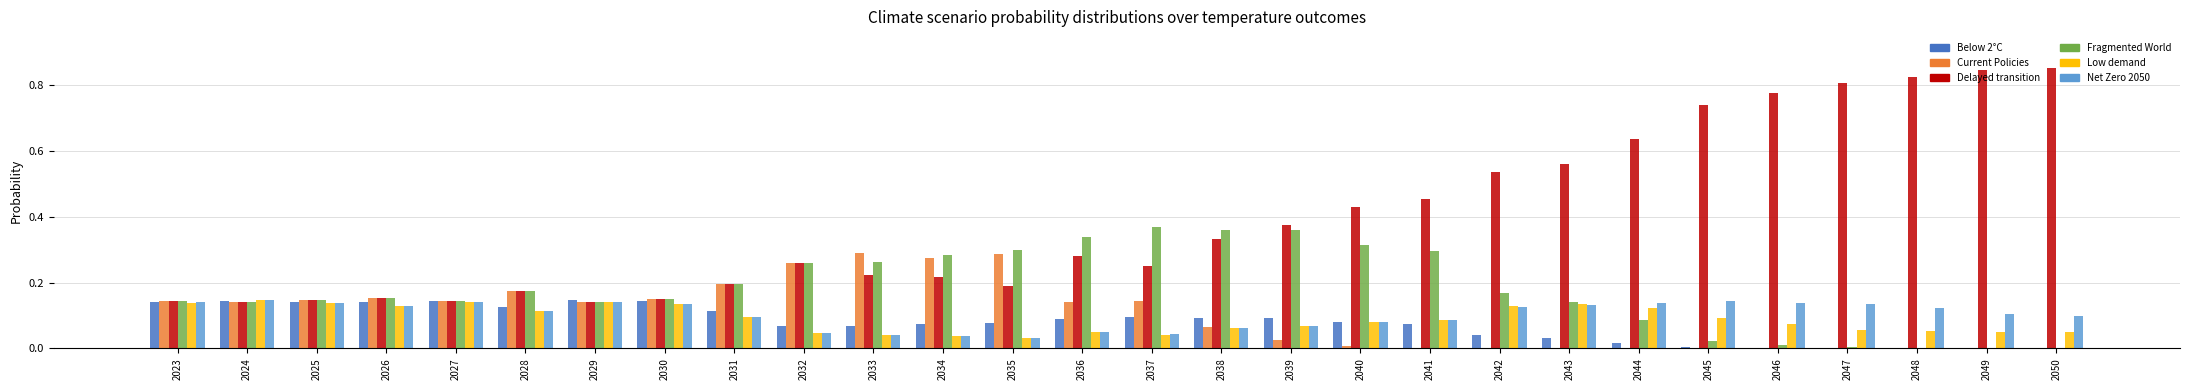

Which series has the largest total across all categories?

Delayed transition